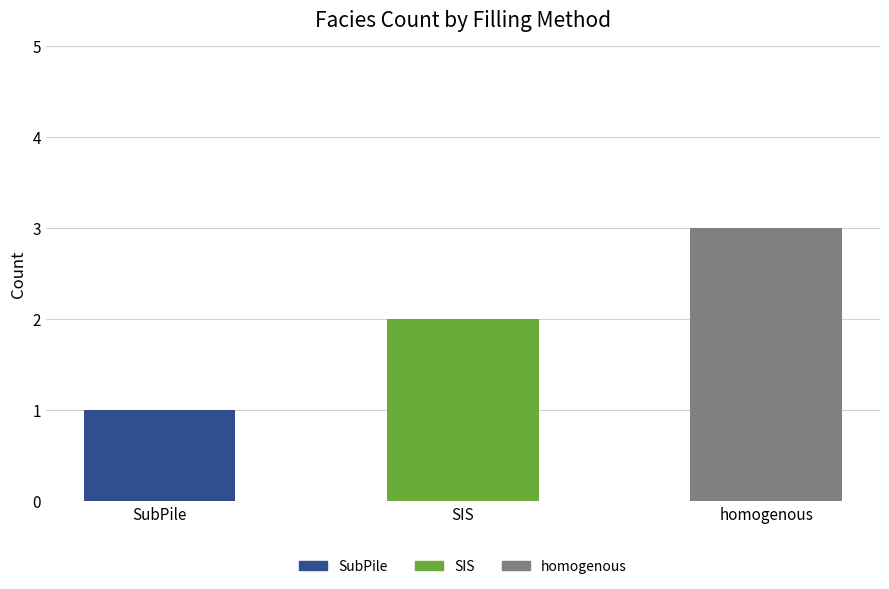

True or false: SubPile has a value of 1 at SubPile.

True